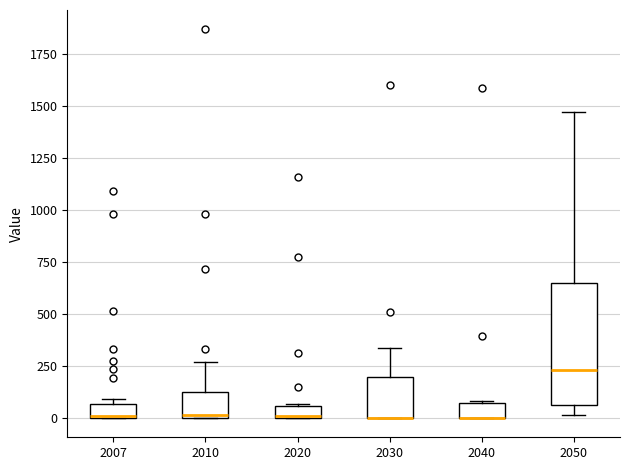

Where is the lower edge of the box at x = 2020 on the y-axis? The values are not printed on the chart, so give them approximately, as read against the axis.

0